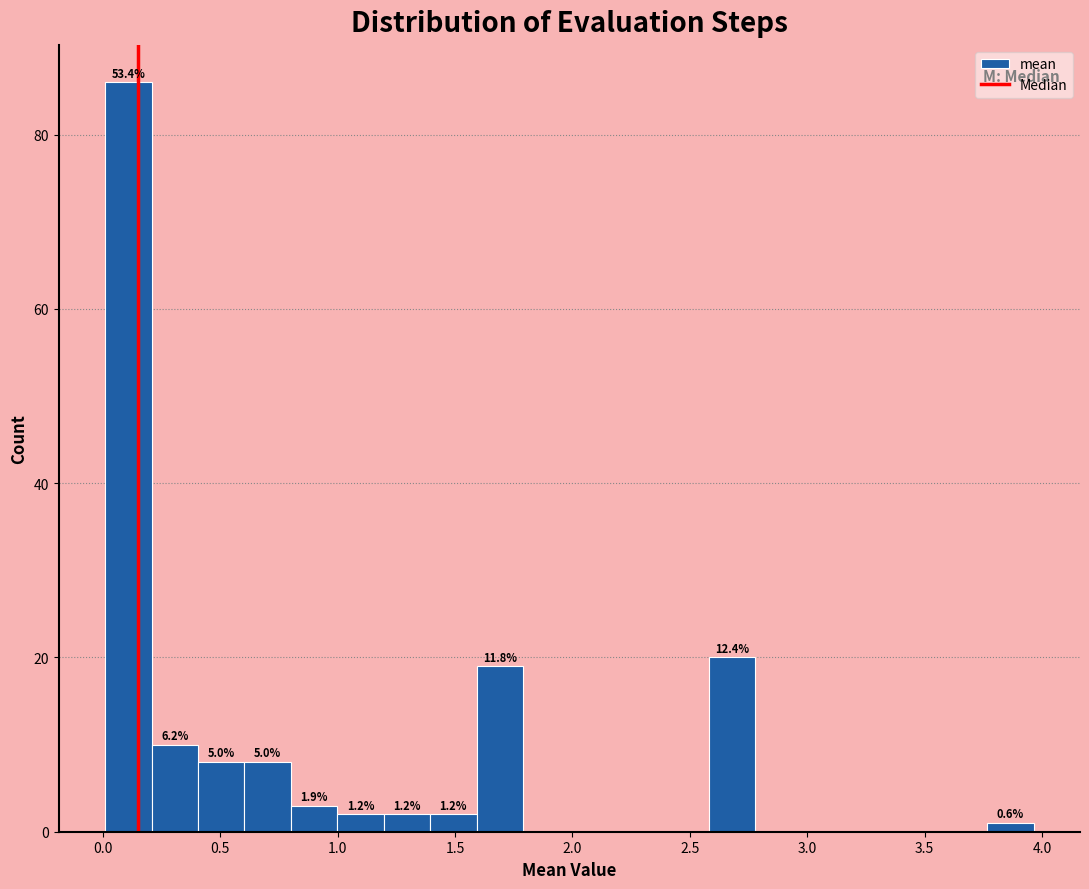

Around what value on the x-axis is the tallest bar? Give the approximate position of its centre, as read against the axis.

0.10